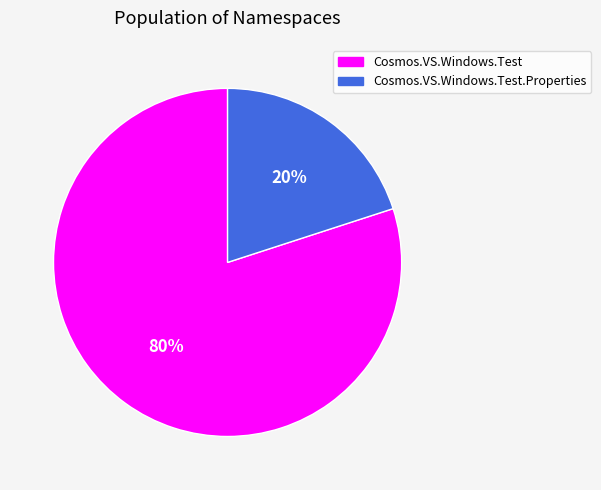

Count the number of slices in the pie.

2